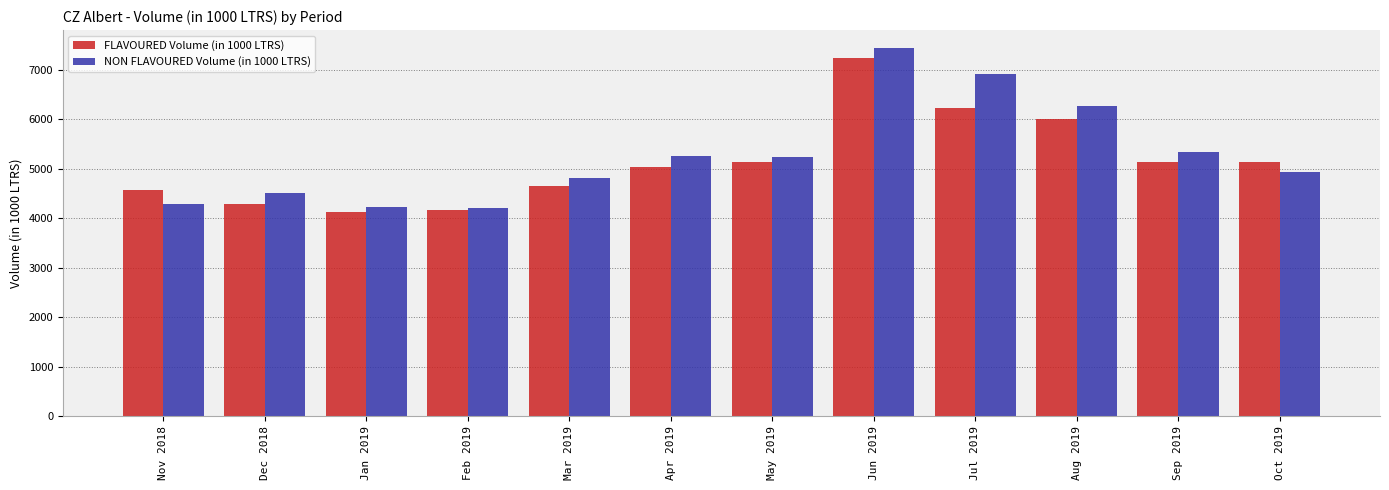

How many distinct data groups are displayed?

2